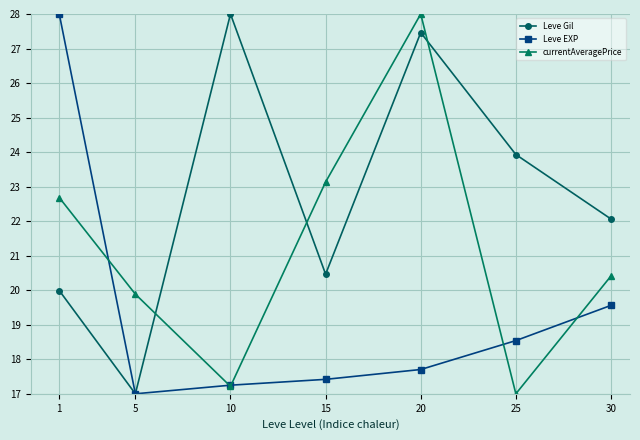

In Leve Gil, how many points are higher than both neighbors (excluding endpoints)?

2